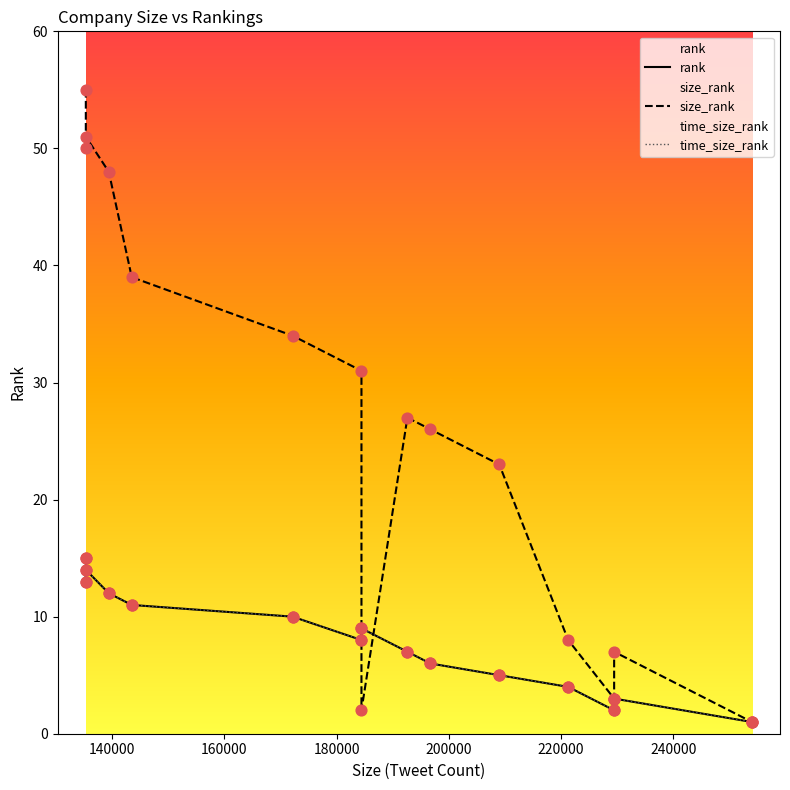

What is the total value across all series at 180000?

72